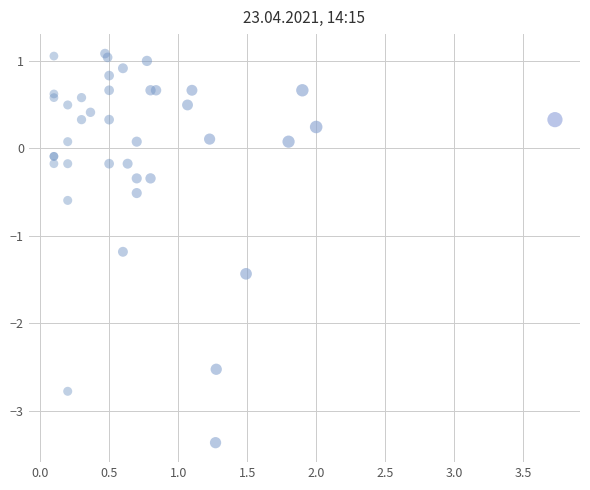

What Y value in the scatter plot is closest to -1?

-1.2